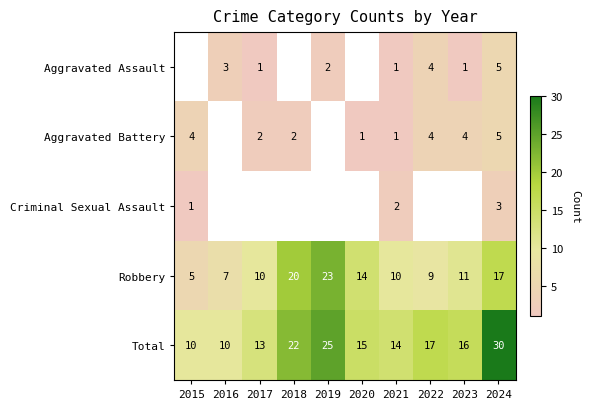

What is the smallest value displayed?

1.0